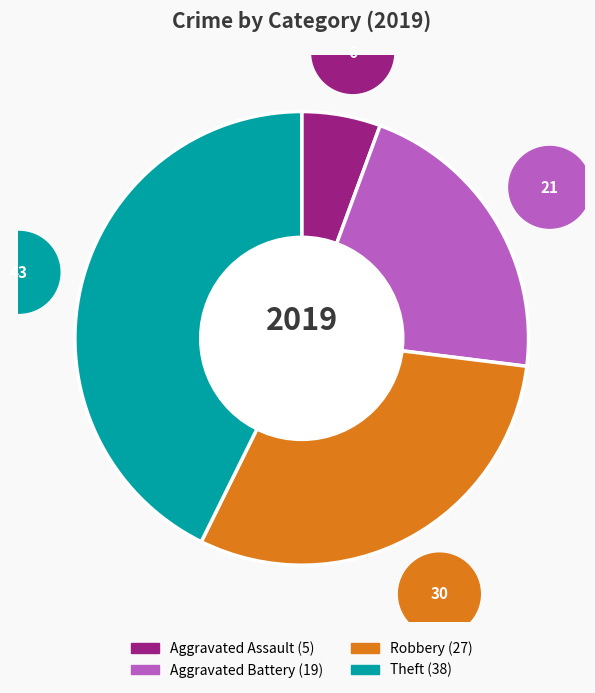

Is it true that Aggravated Assault is 6% of the pie?

True